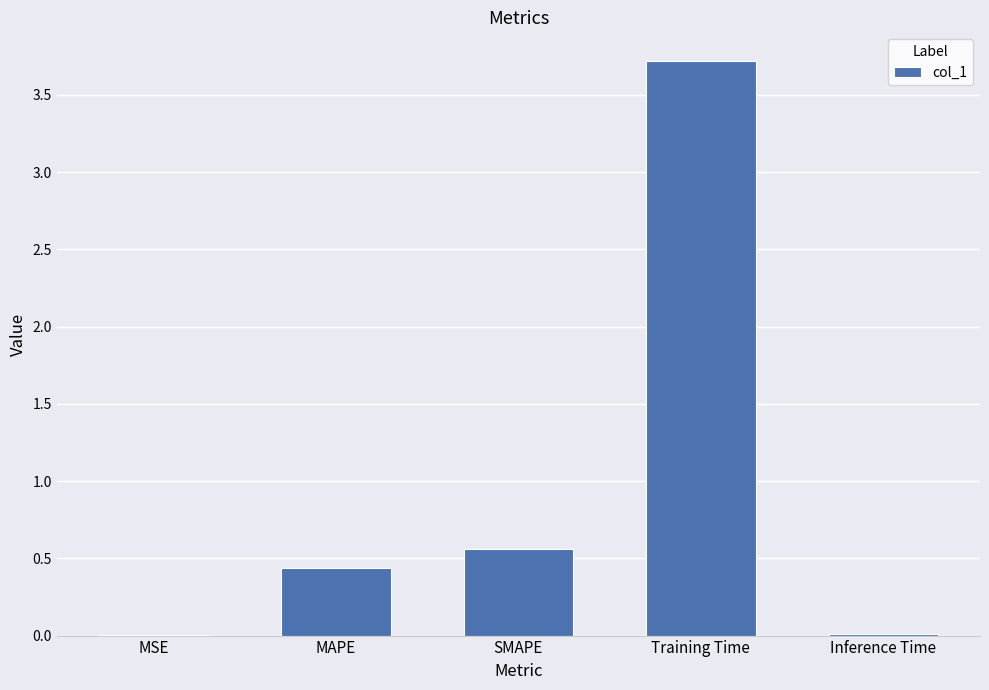

What is the change in value from MAPE to Training Time?

+3.3